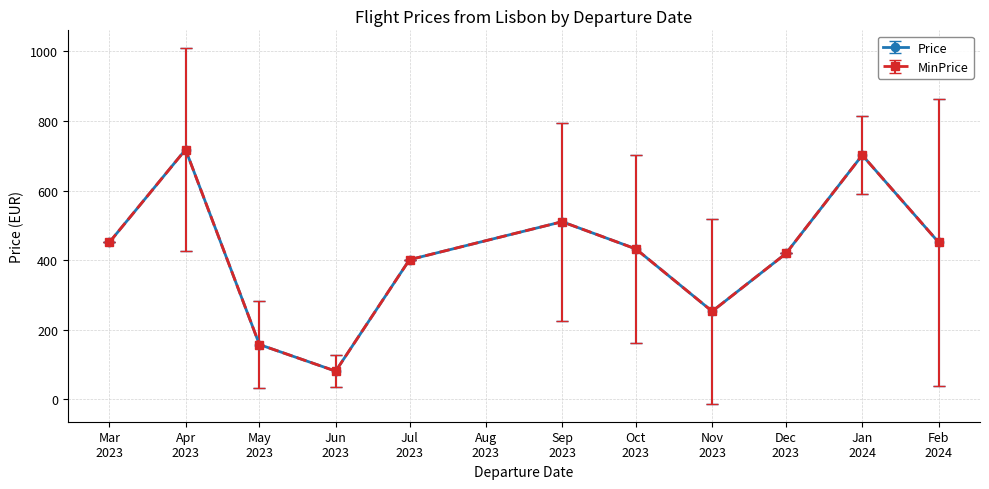

True or false: Price and MinPrice cross at least once.

False